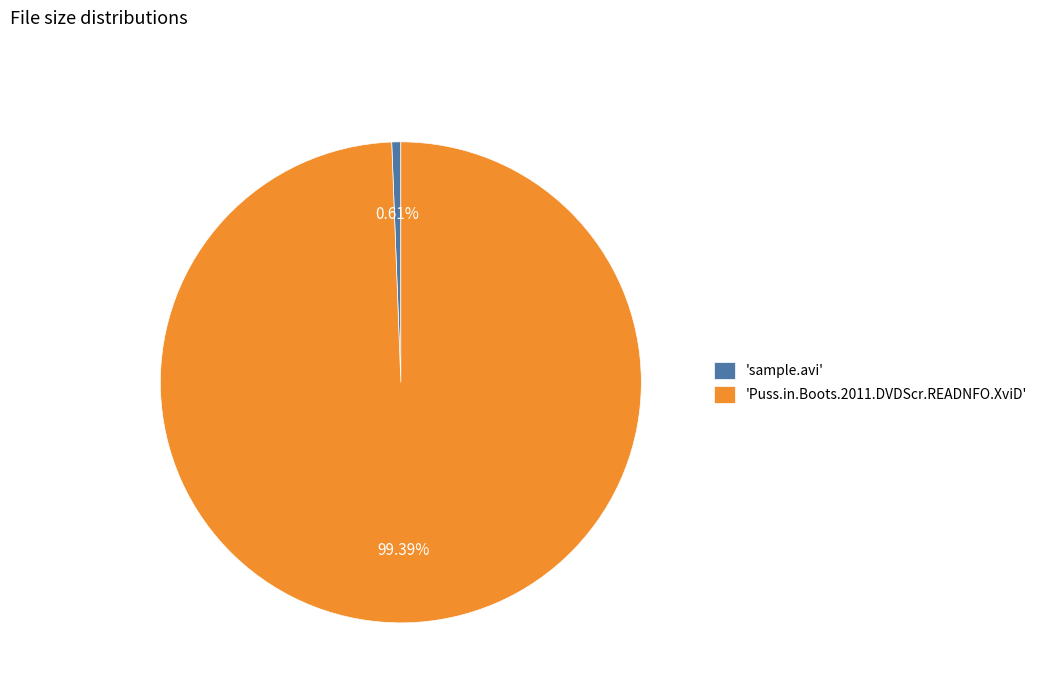

Is 'Puss.in.Boots.2011.DVDScr.READNFO.XviD' the majority of the pie?

Yes